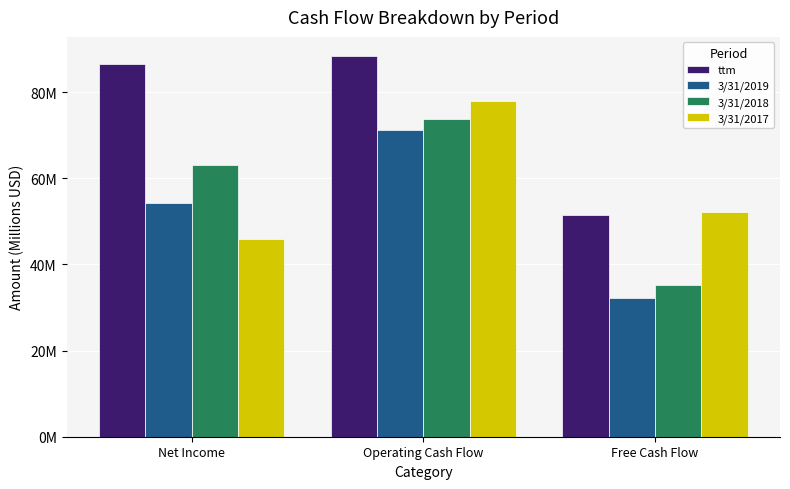

Which has a higher value, Net Income or Operating Cash Flow?

Operating Cash Flow